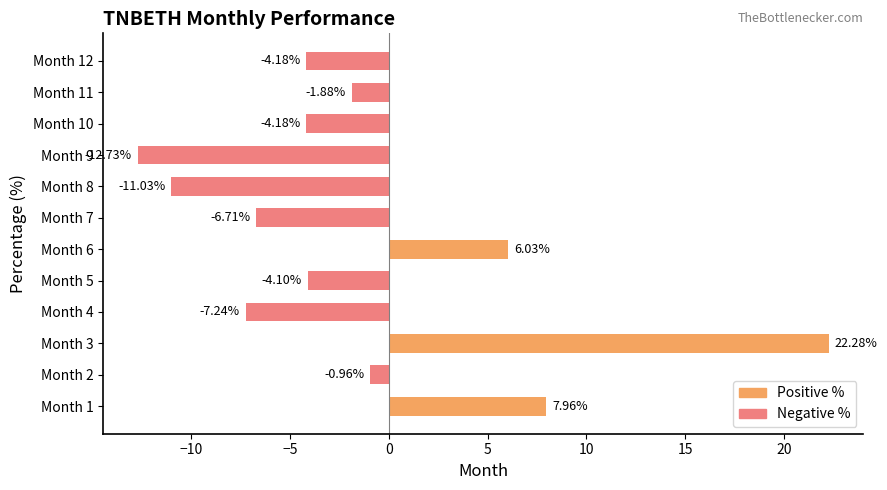

What is the difference between the values at Month 3 and Month 5?

26.4